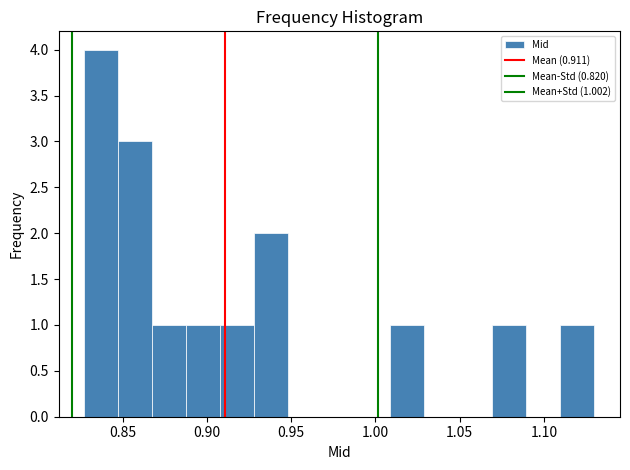

Over which range of the x-axis is the bar tallest?

0.825 to 0.845